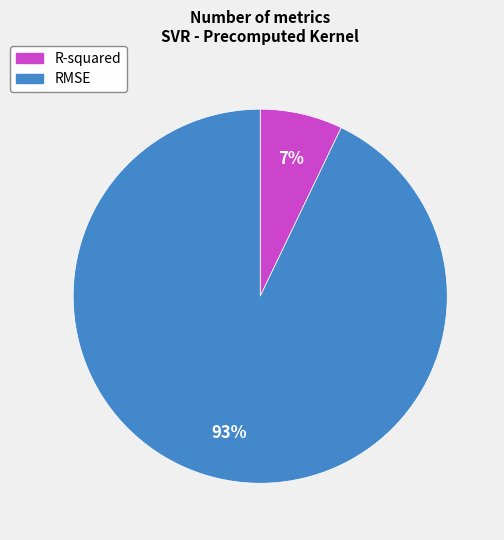

How many slices are in this pie chart?

2